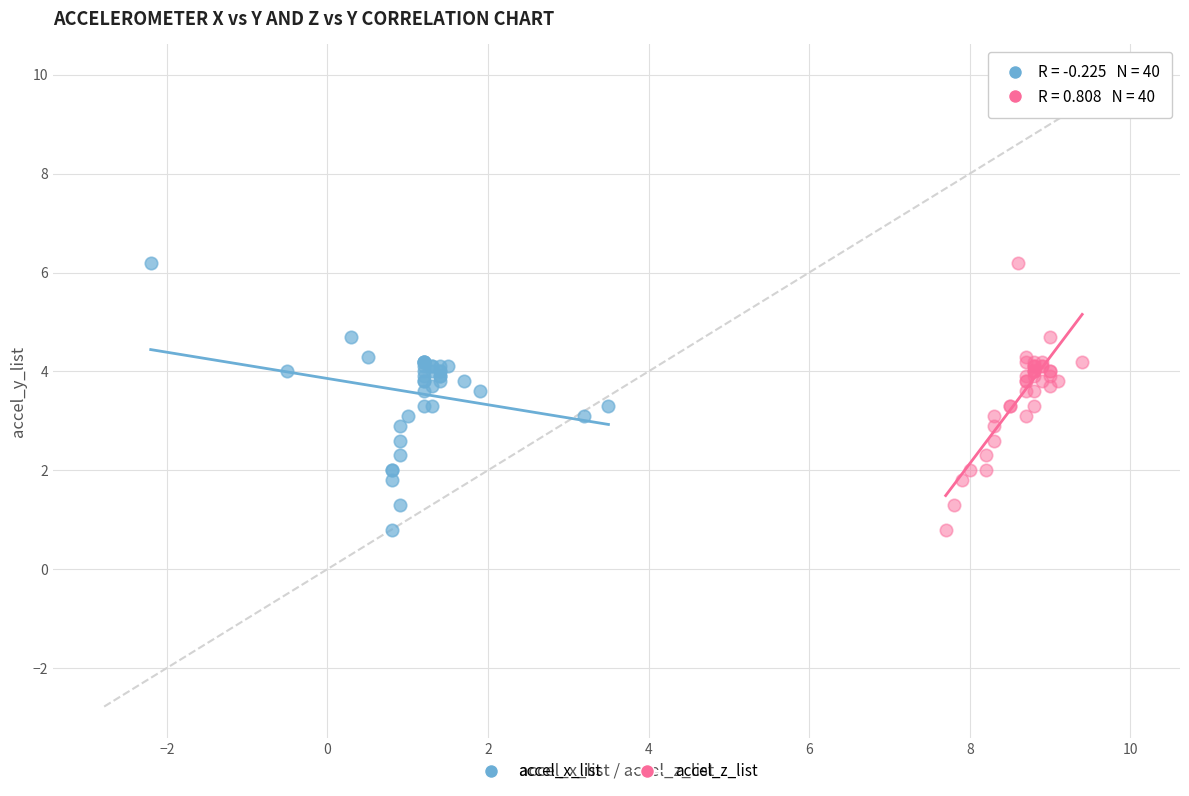

What are all the series names shown in the legend?

accel_x_list, accel_z_list